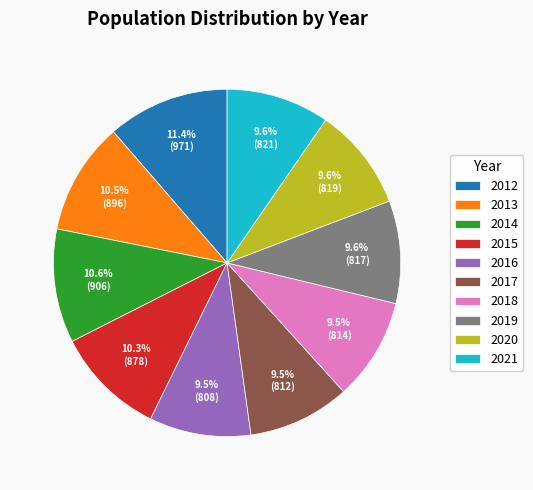

How much of the chart is everything except 2015?

89.7%